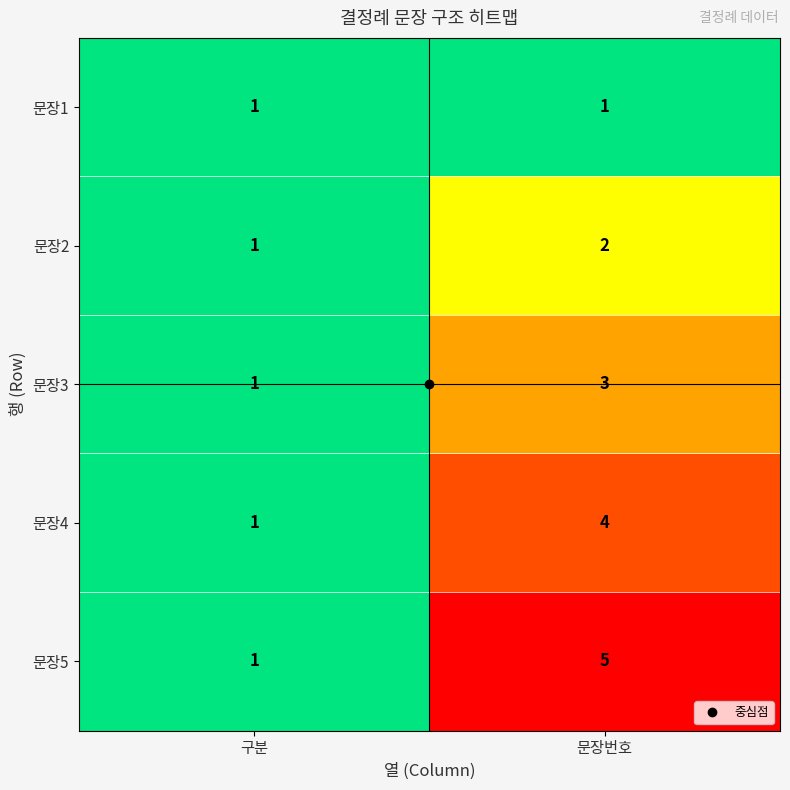

The value of 문장4 at 문장번호 is 4. True or false?

True